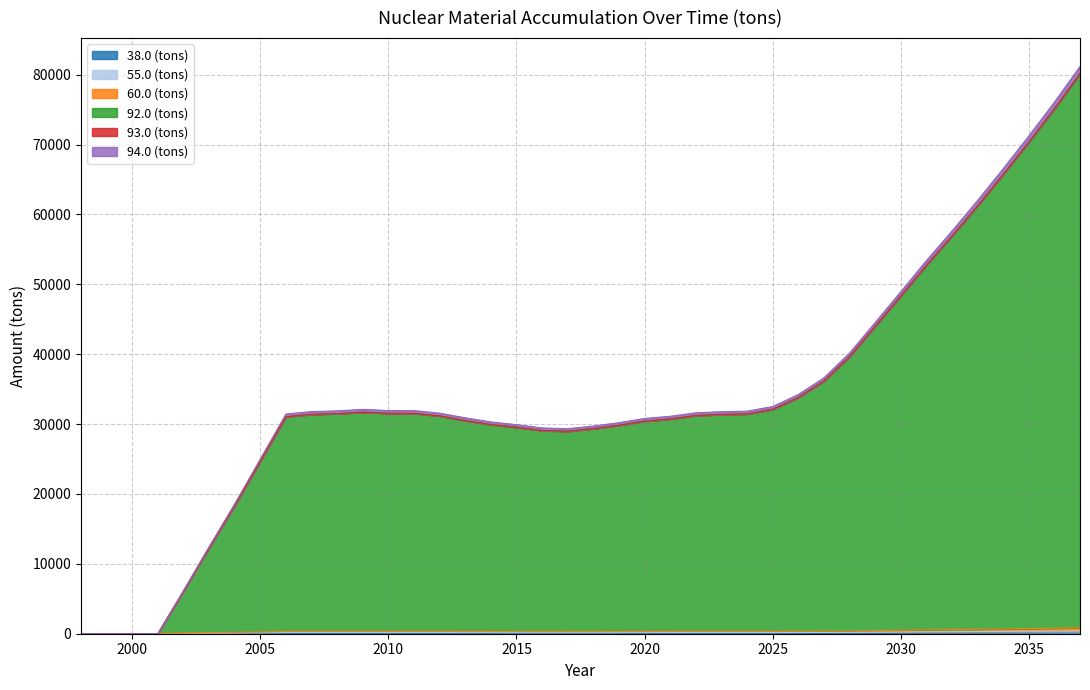

How many values in the 93.0 (tons) series exceed 328?

20